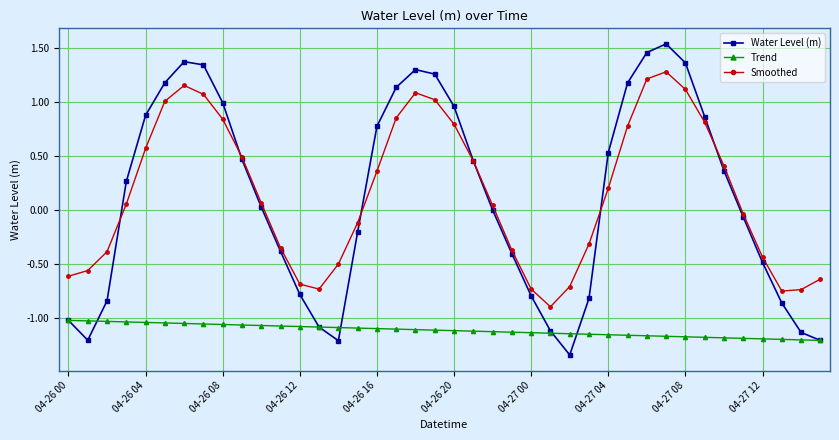

True or false: Water Level (m) has more than 1 points higher than both neighbors.

True